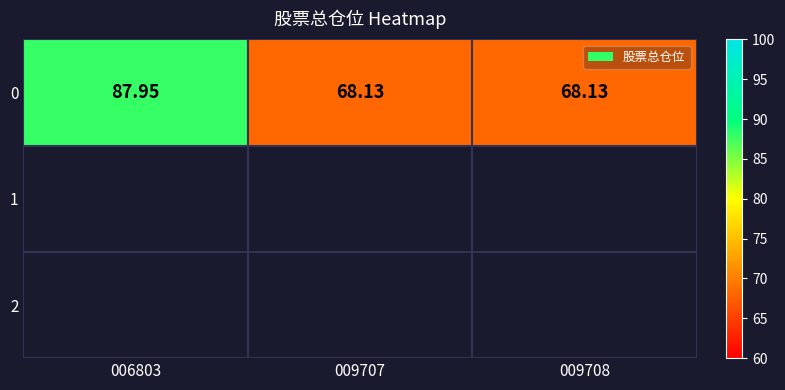

Read the value at 006803.

88.0